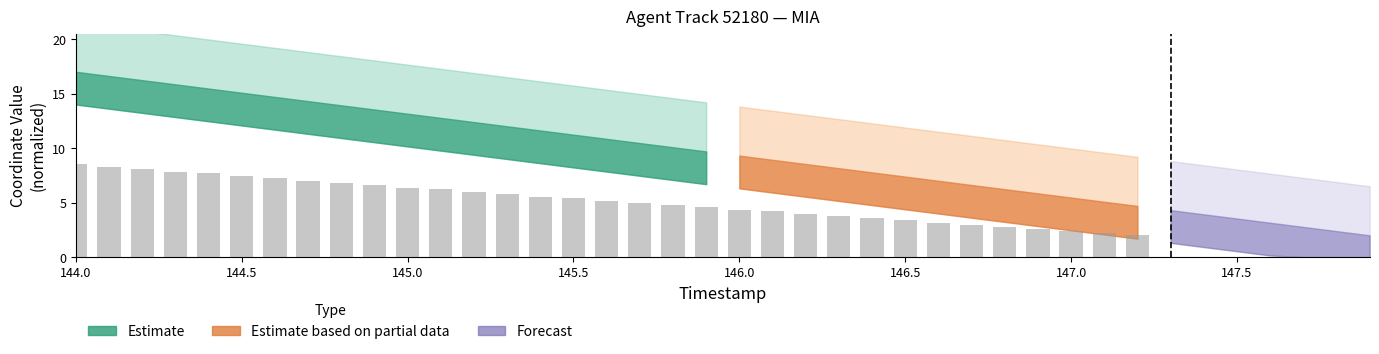

How many data points does each series have?

20